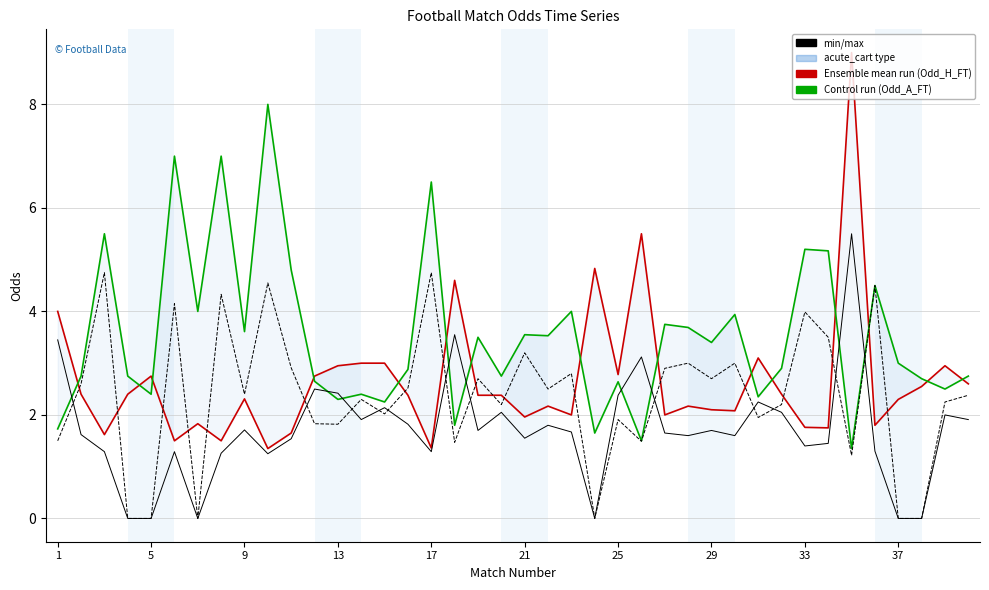

How many interior local peaks does the Odd_A_FT series have?

14